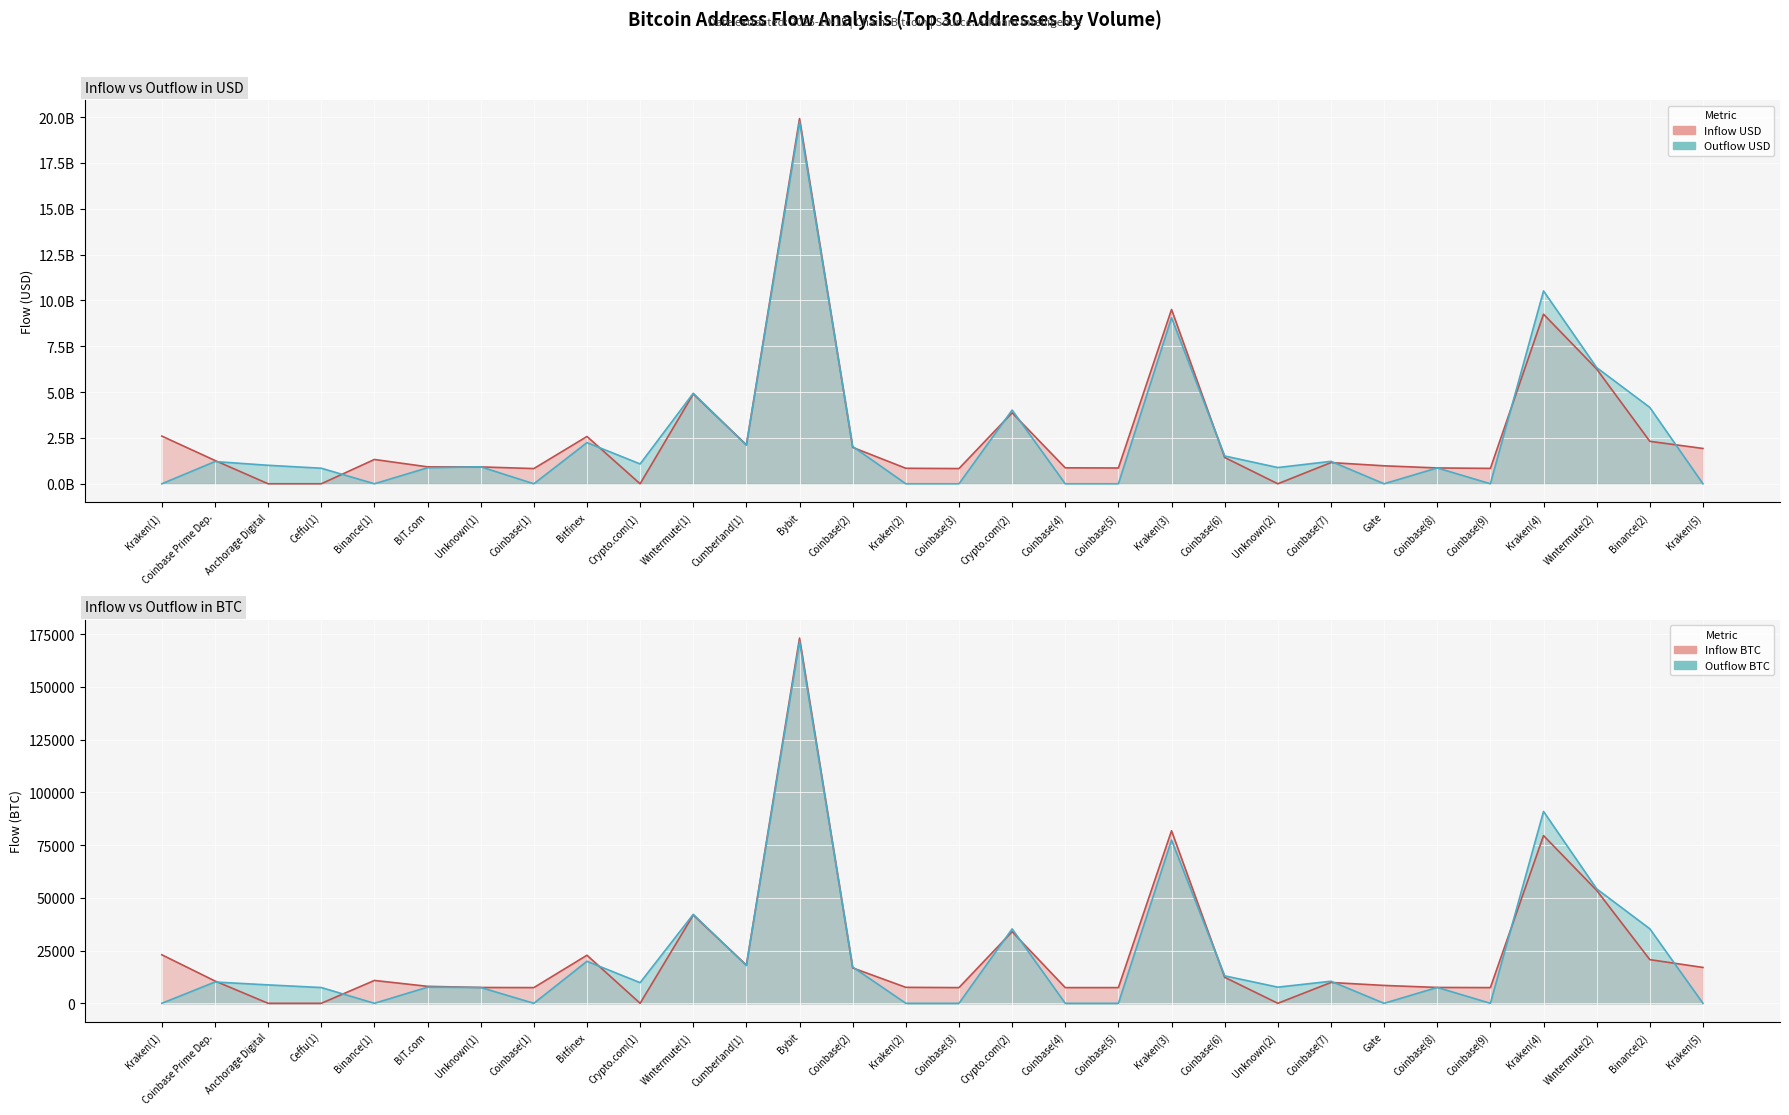

Which category has the highest value in the outUSD series?

Bybit